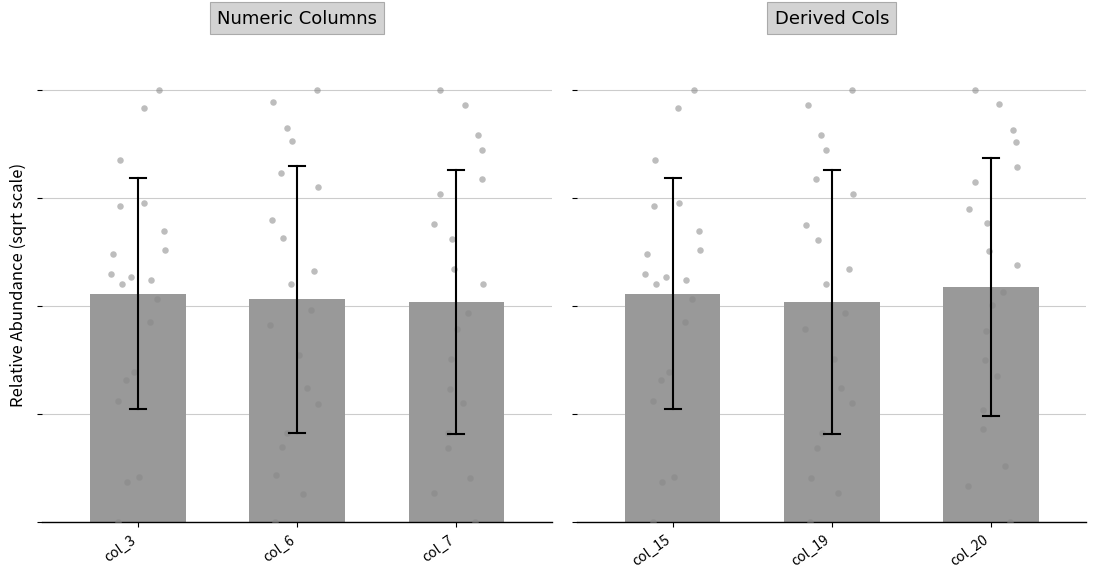

Which series has the largest total across all categories?

col_20